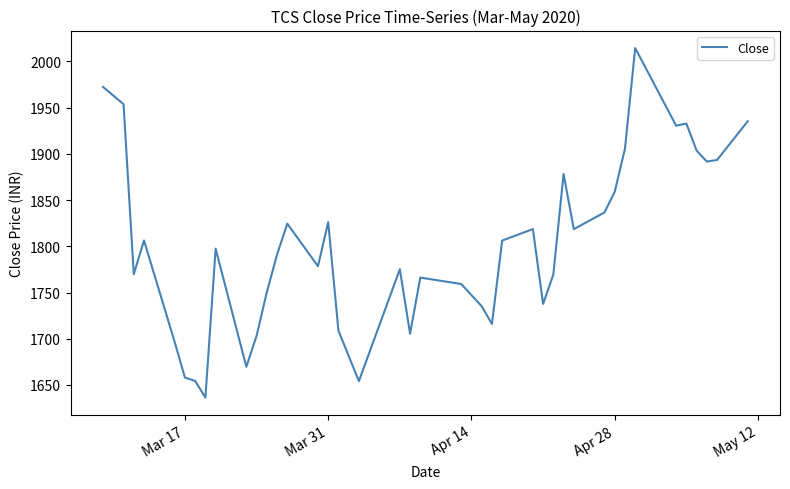

What is the difference between the maximum and minimum values?

378.1